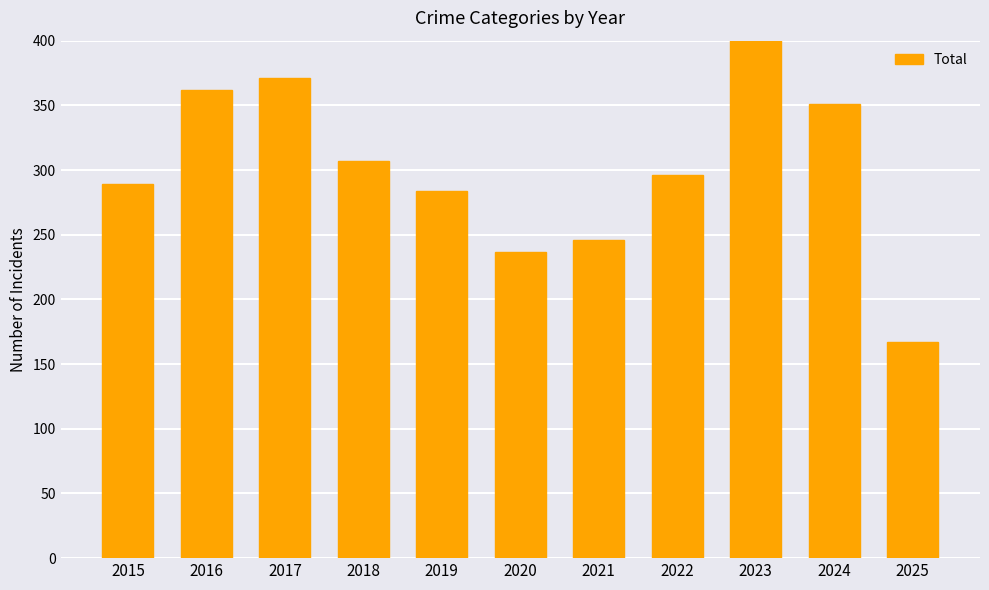

List the labels in order of value, largest first.

2023, 2017, 2016, 2024, 2018, 2022, 2015, 2019, 2021, 2020, 2025